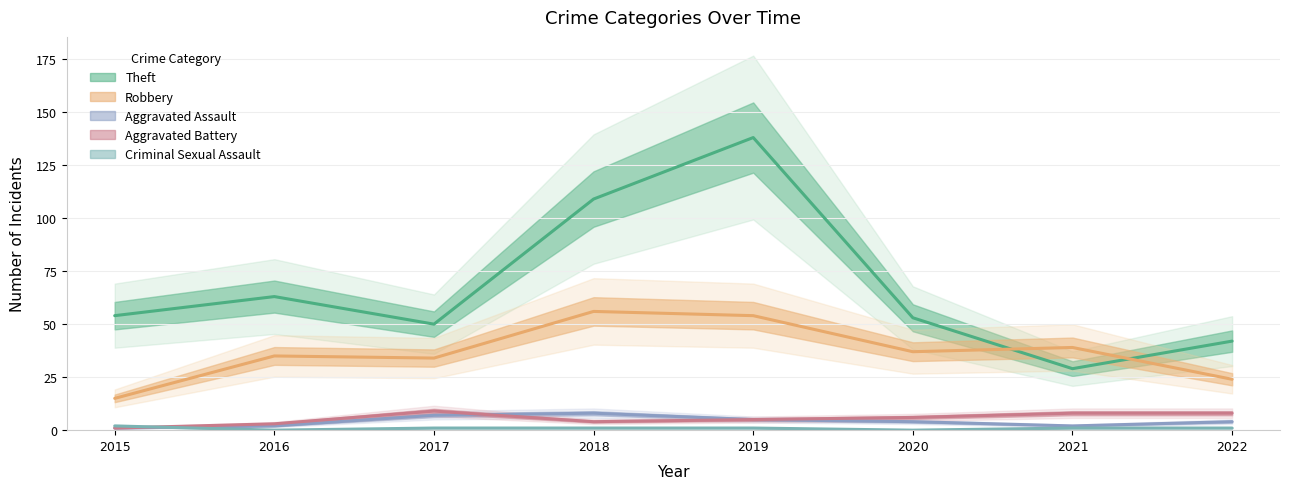

What is the spread (max minus min) of values at 2017?

49